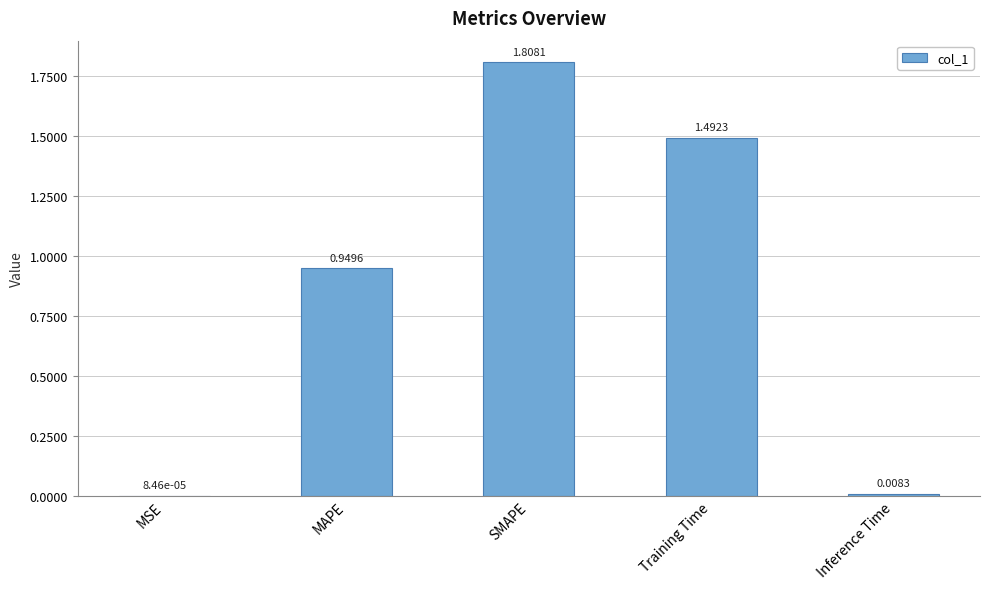

Where is the data nearest to the value 0?

MSE